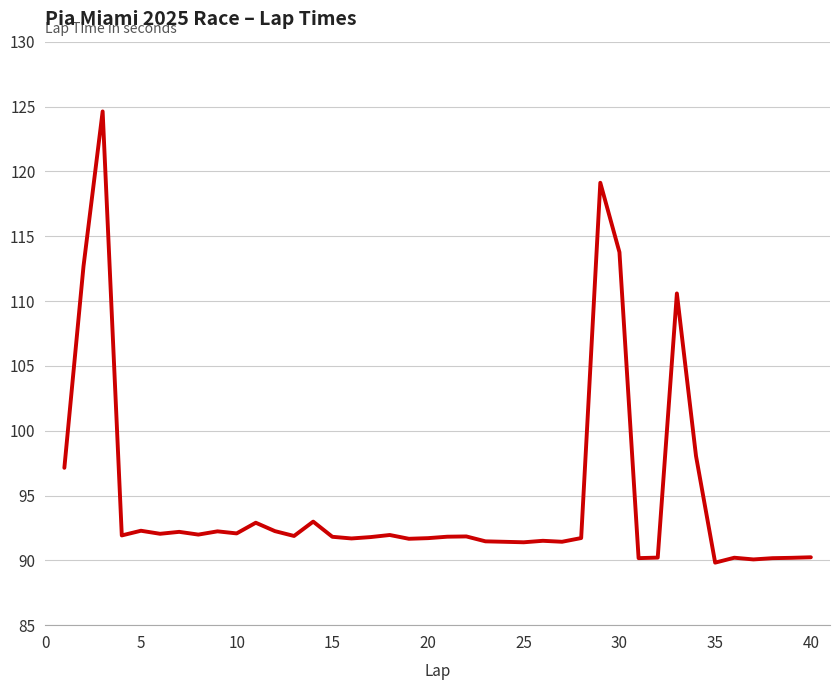

What is the difference between the maximum and minimum values?

34.8